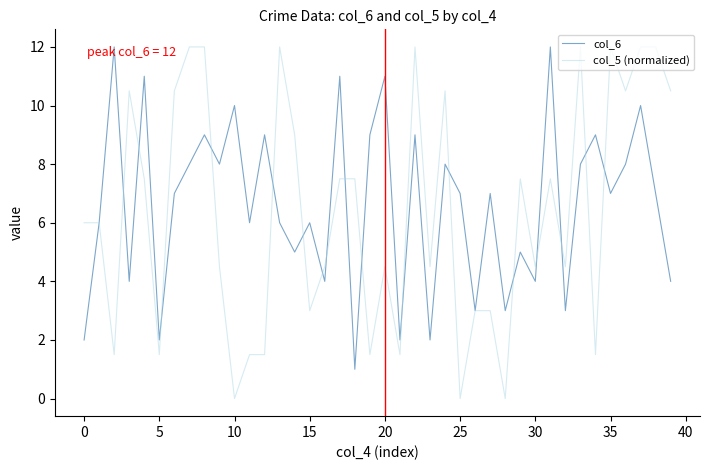

What is the highest value of the col_6 series?

12.0